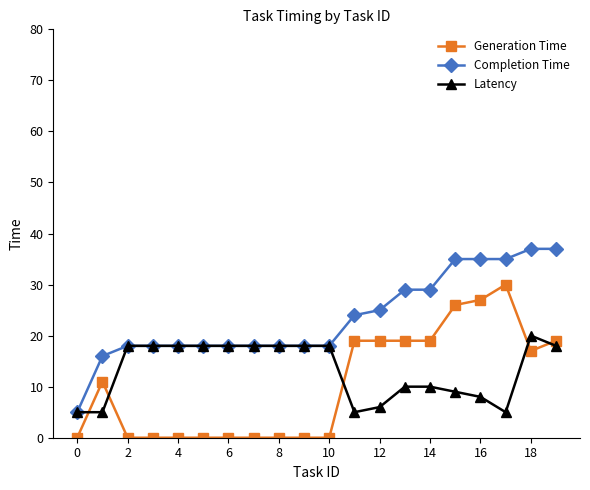

What are all the series names shown in the legend?

Generation Time, Completion Time, Latency